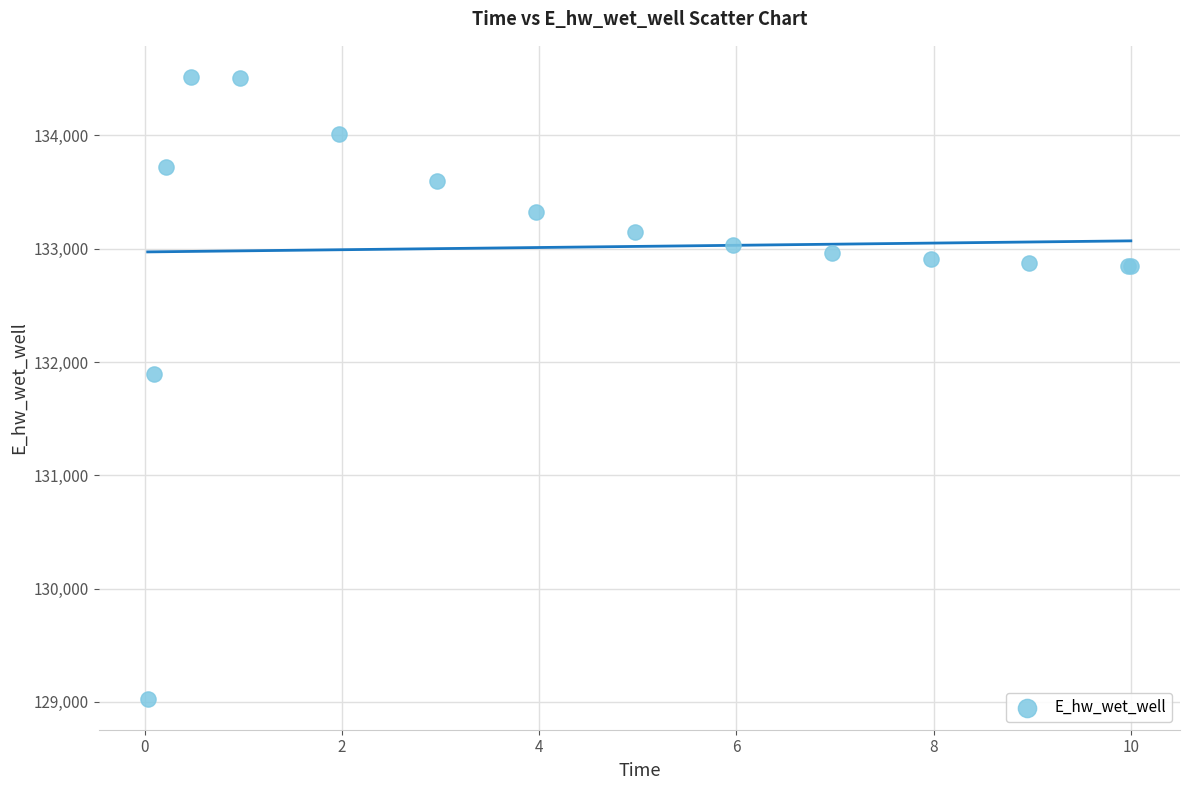

What Y value in the scatter plot is closest to 131773?

131892.2